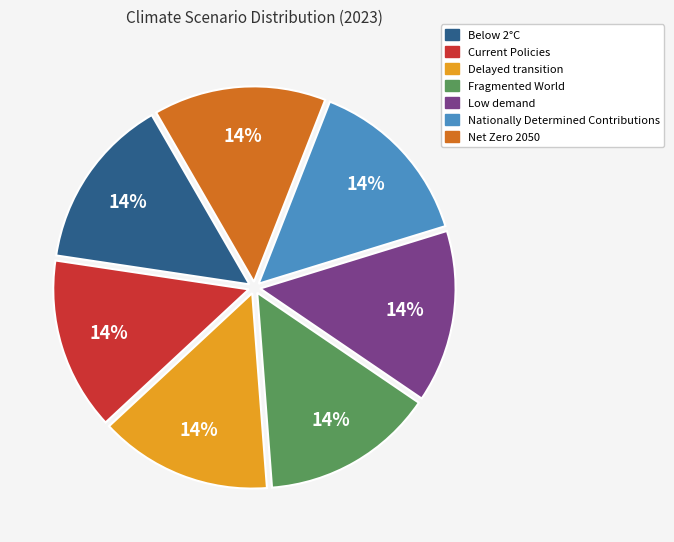

True or false: Below 2°C accounts for 14% of the total.

True